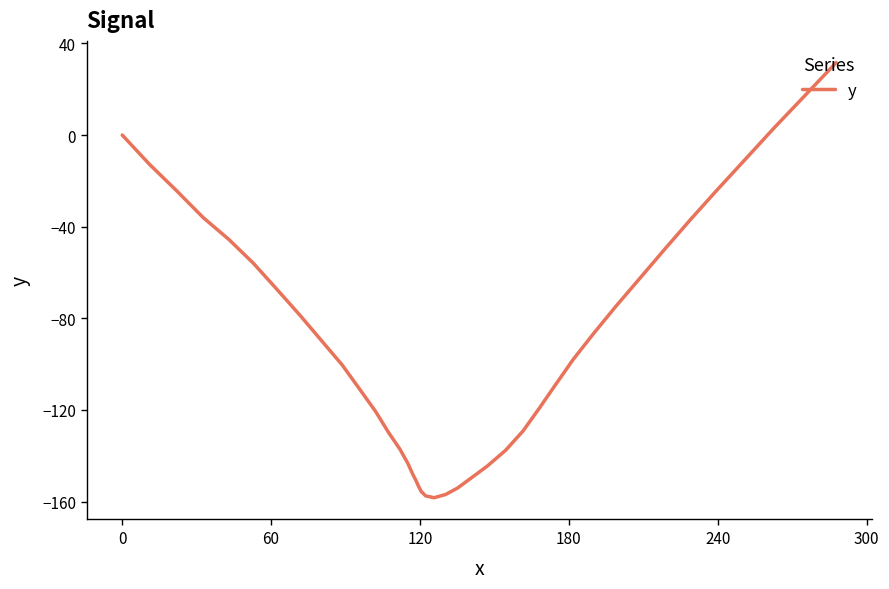

How many lines are shown in the chart?

1